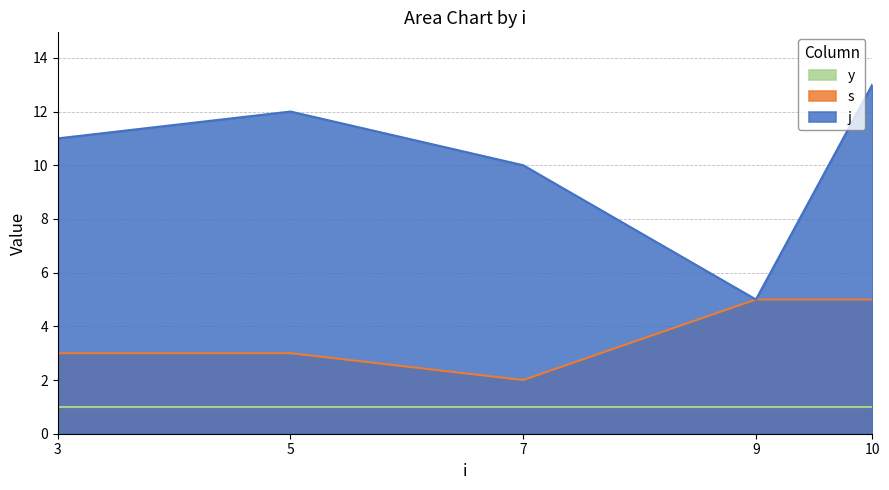

Which series has the largest total across all categories?

j